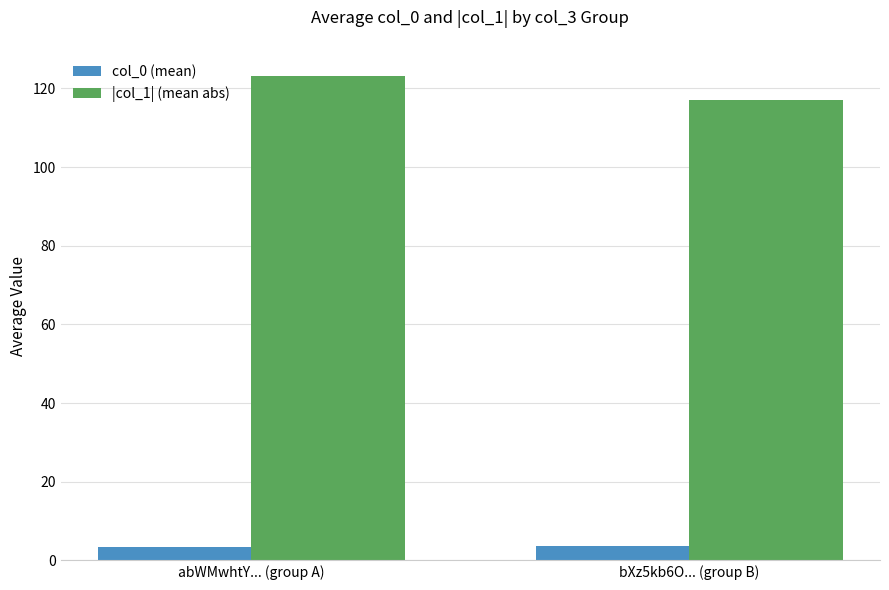

What is the average value of the col_0 (mean) series?

3.6